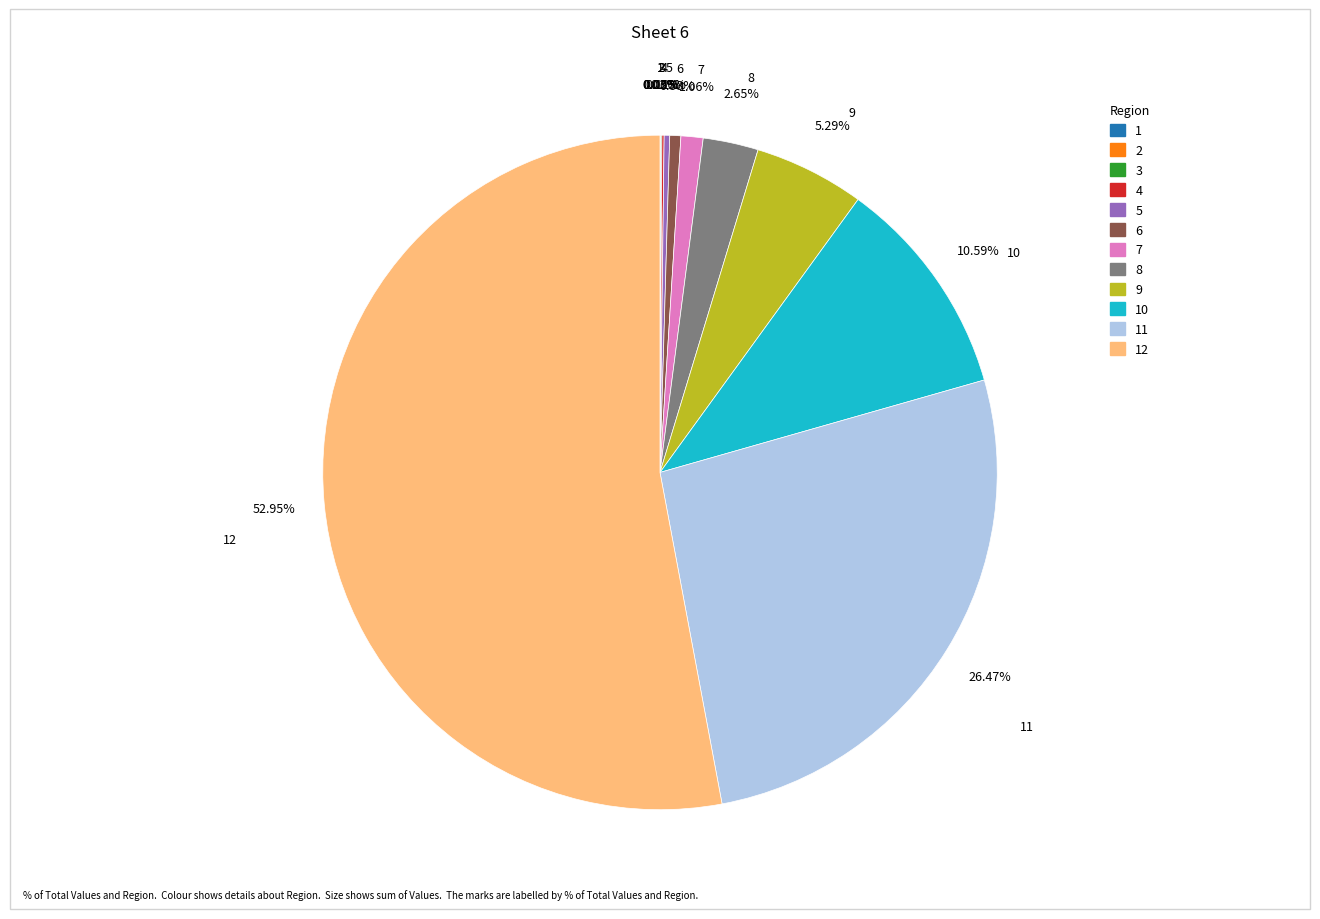

To the nearest percent, what is the average slice percentage?

8%